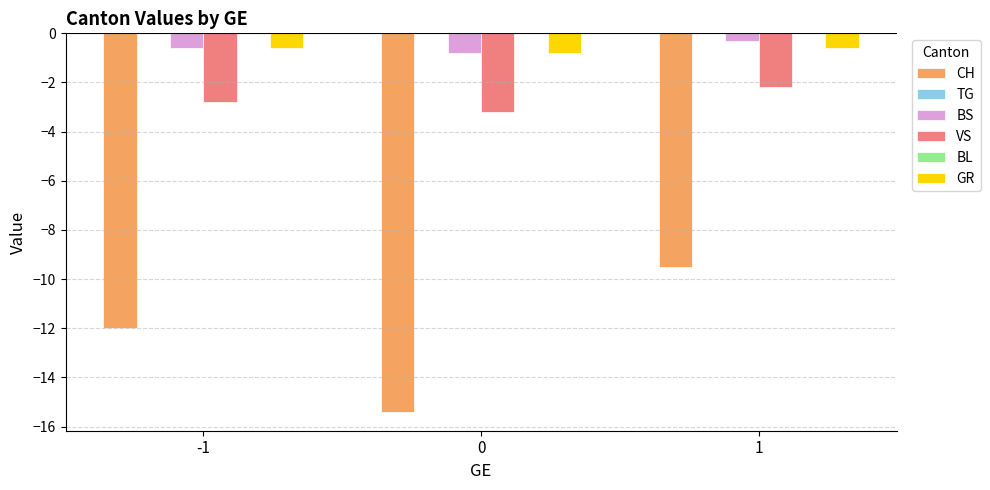

What is the spread (max minus min) of values at 0?

15.4